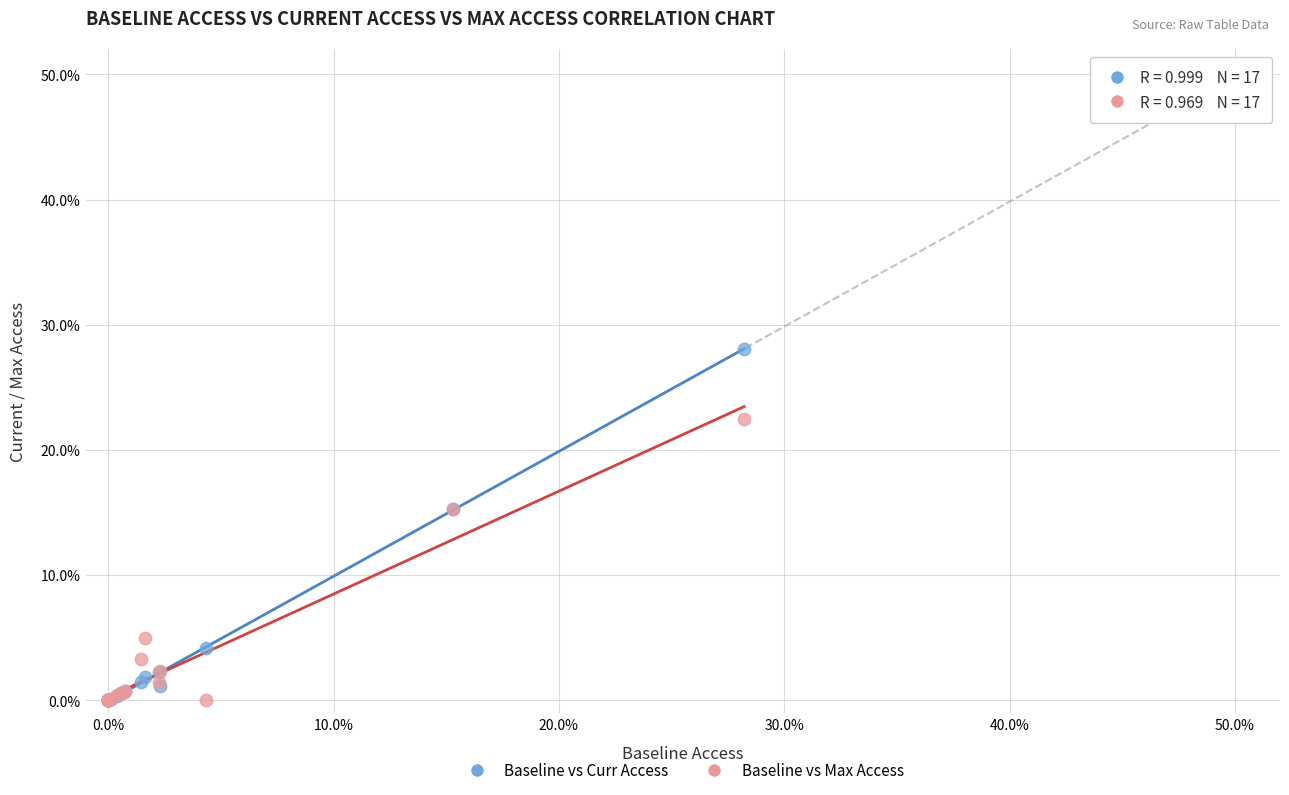

What are all the series names shown in the legend?

Baseline vs Curr Access, Baseline vs Max Access